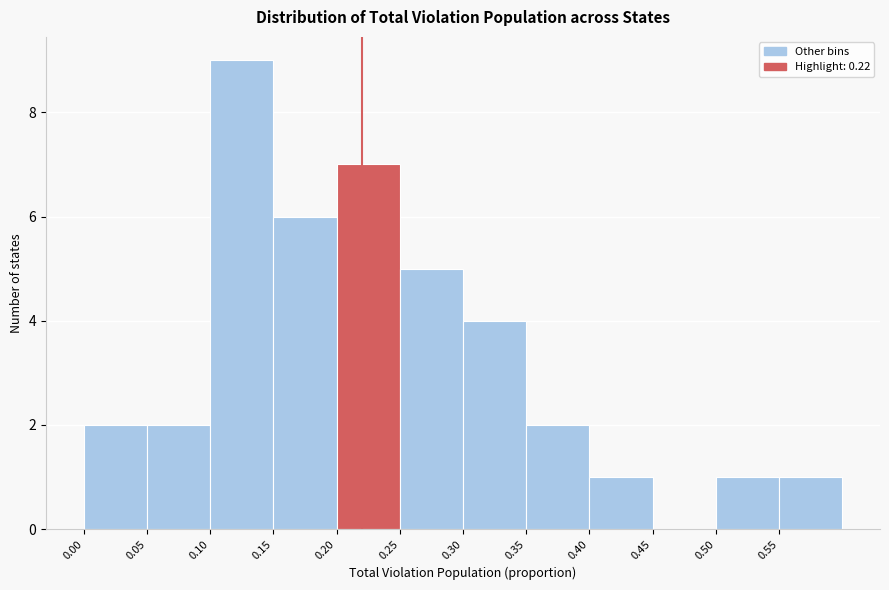

Reading left to right, list every bar in this chart as the range it spans on the x-axis followed by its height. The values are not printed on the chart, so give them approximately, as read against the axis.

0.00 to 0.05: 2
0.05 to 0.10: 2
0.10 to 0.15: 9
0.15 to 0.20: 6
0.20 to 0.25: 7
0.25 to 0.30: 5
0.30 to 0.35: 4
0.35 to 0.40: 2
0.40 to 0.45: 1
0.45 to 0.50: 0
0.50 to 0.55: 1
0.55 to 0.60: 1